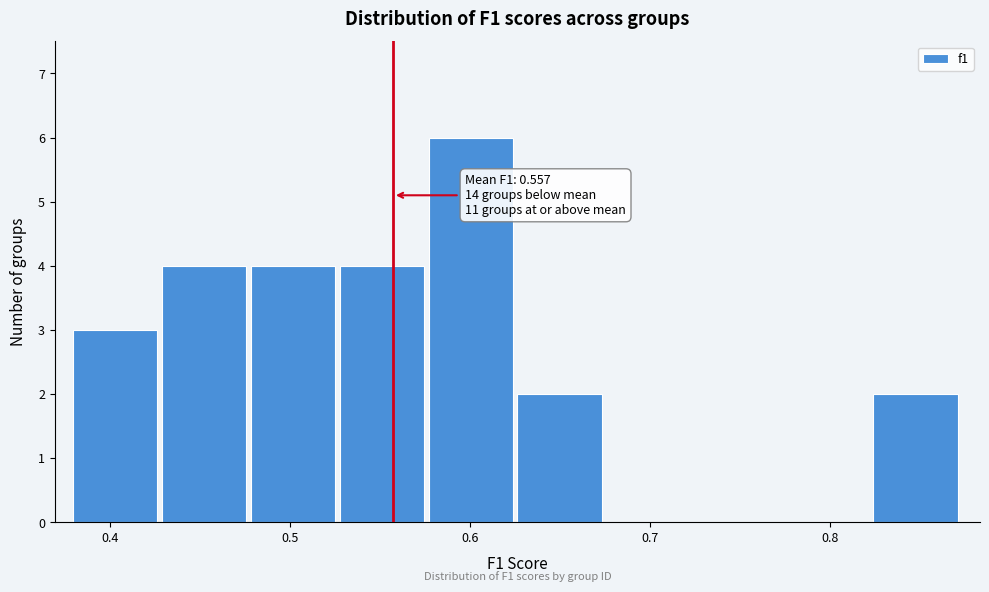

Over which range of the x-axis is the bar tallest?

0.58 to 0.63